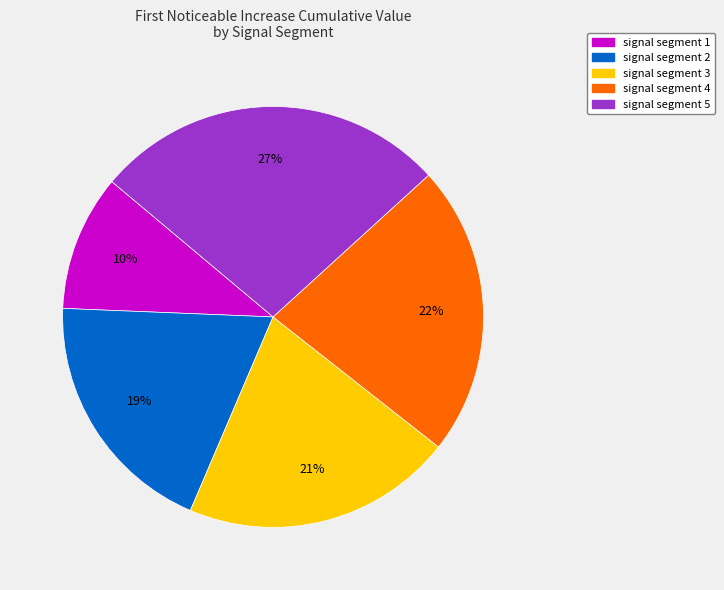

How many segments does this pie chart have?

5